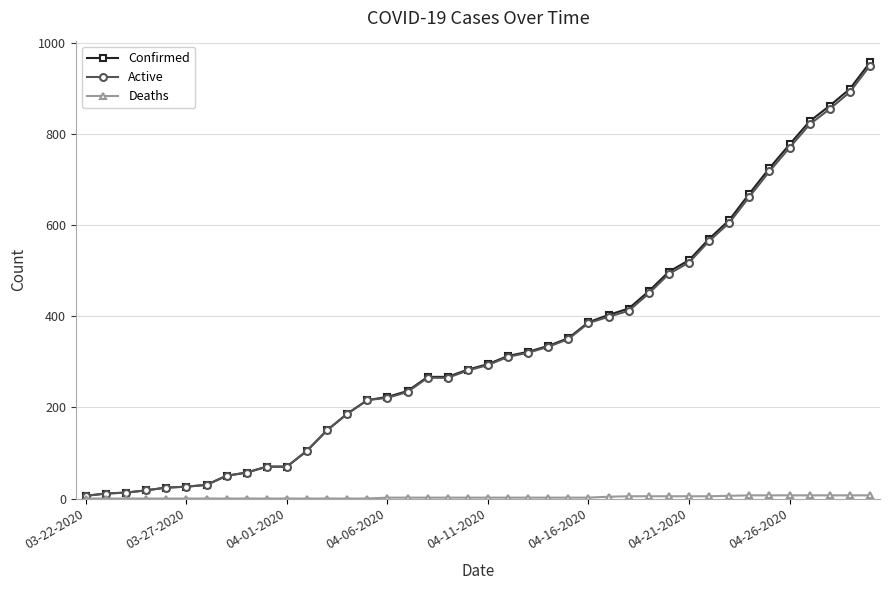

What is the greatest value displayed?

957